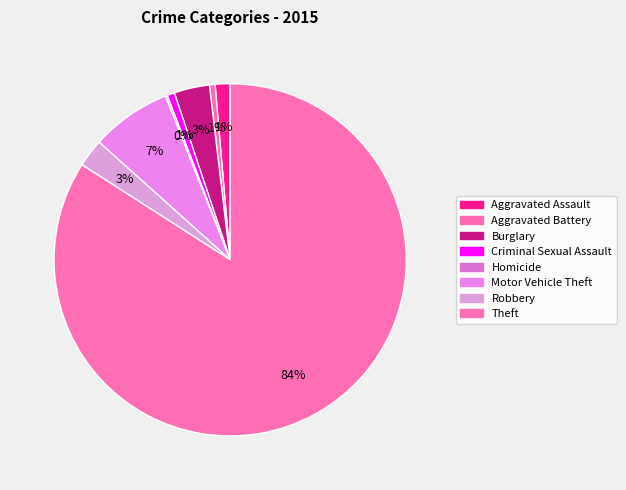

To the nearest percent, what is the combined percentage of Aggravated Battery and Theft?

85%